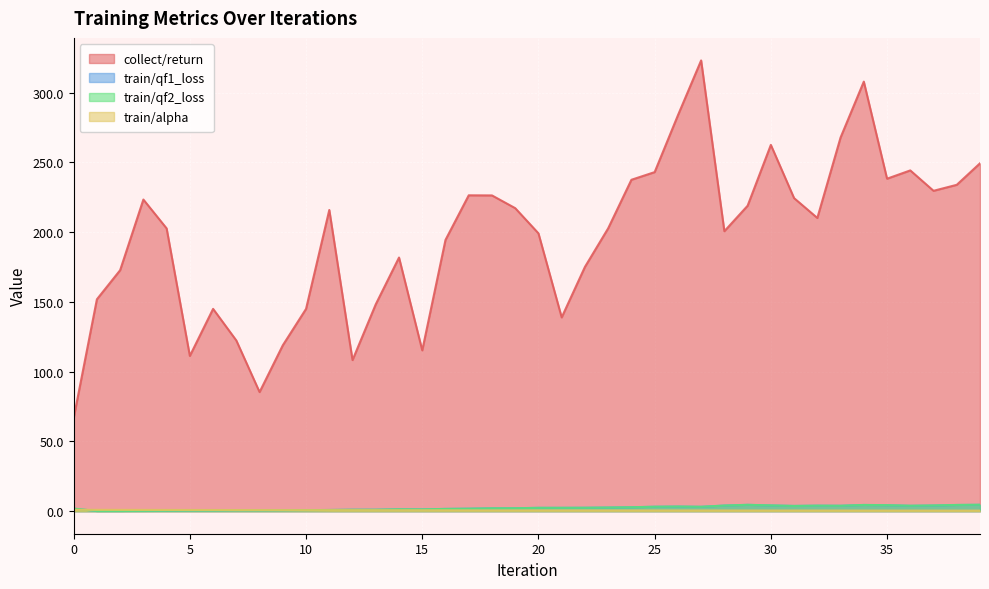

What are all the series names shown in the legend?

collect/return, train/qf1_loss, train/qf2_loss, train/alpha